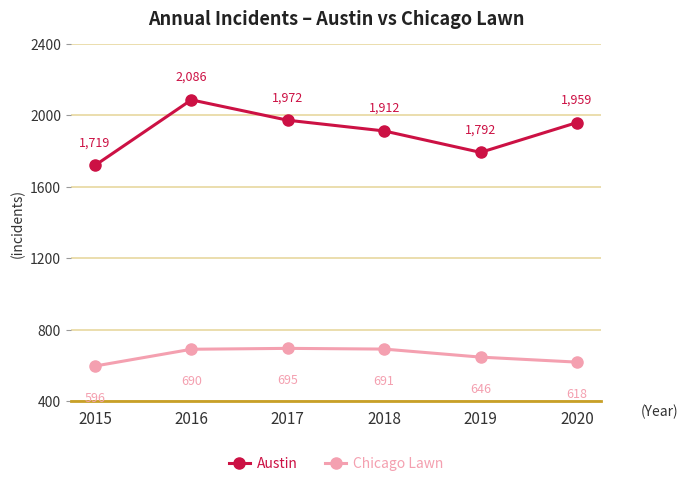

How many series are shown in this chart?

2